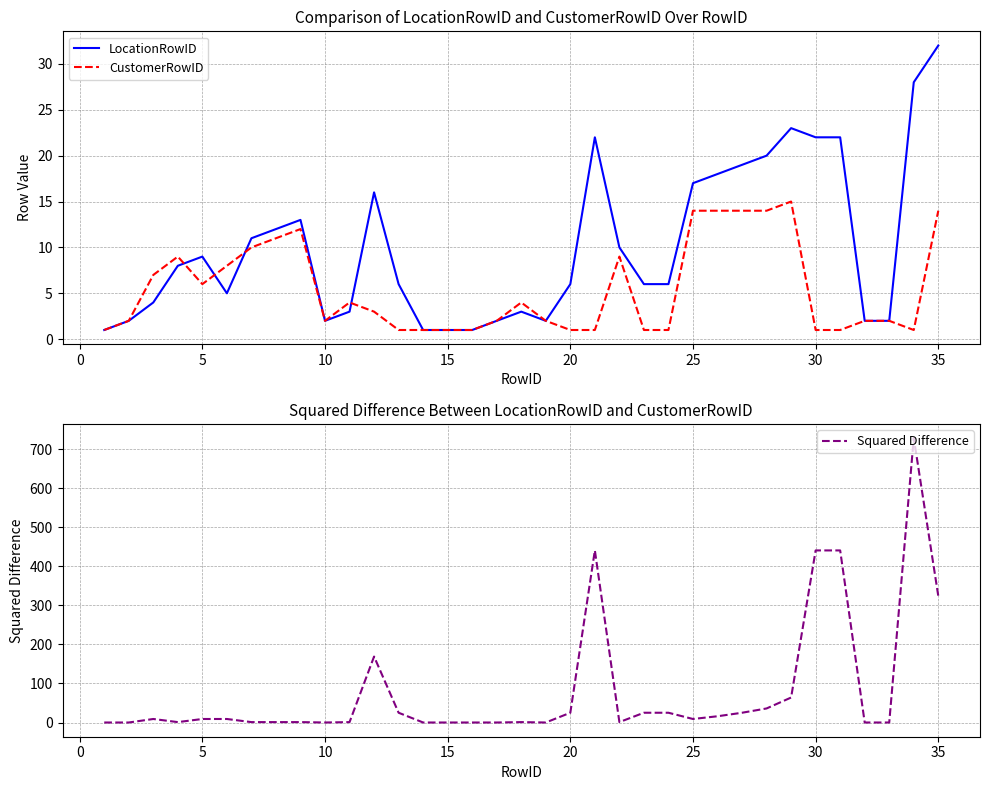

How many interior local peaks does the CustomerRowID series have?

6